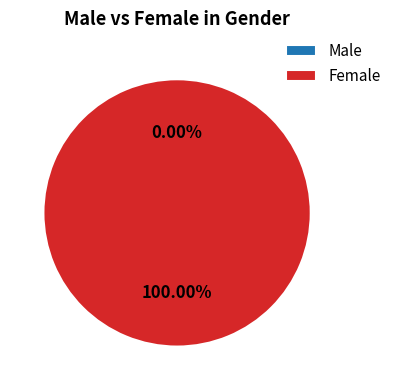

Rank the categories by value from highest to lowest.

Female, Male